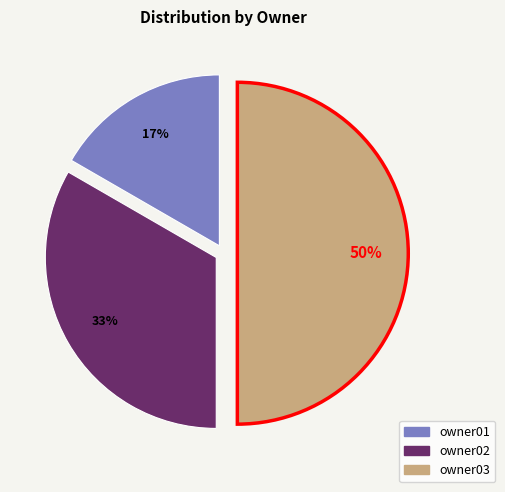

Which has a higher value, owner01 or owner03?

owner03